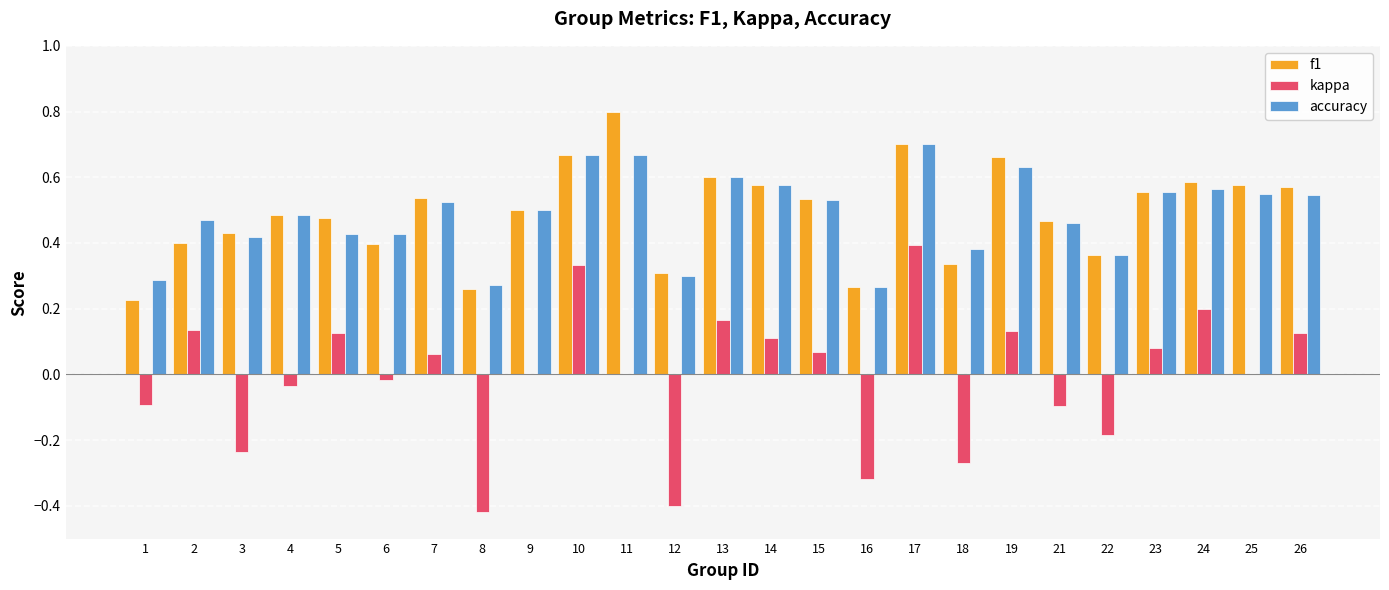

What are all the series names shown in the legend?

f1, kappa, accuracy